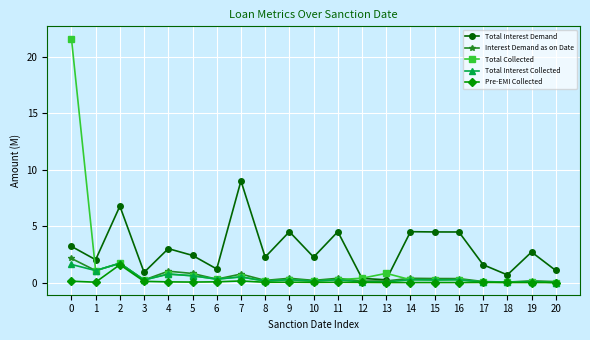

Does the chart display data point markers on the line(s)?

Yes